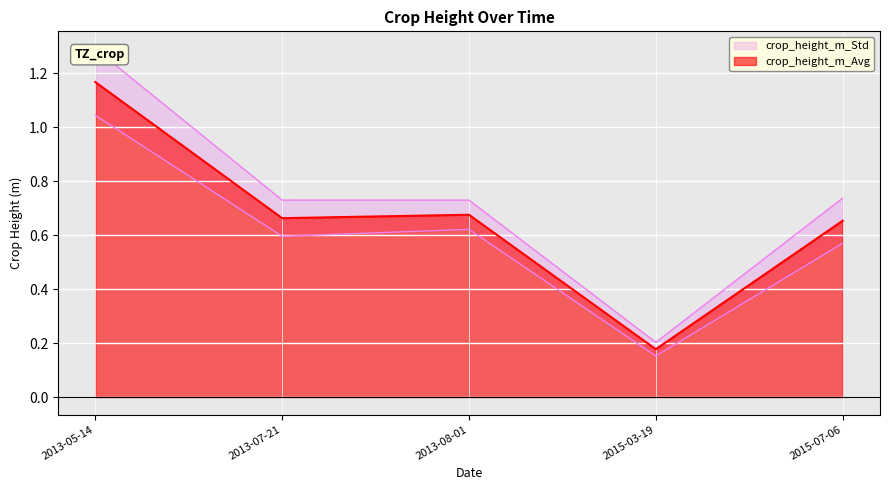

How many lines are shown in the chart?

1